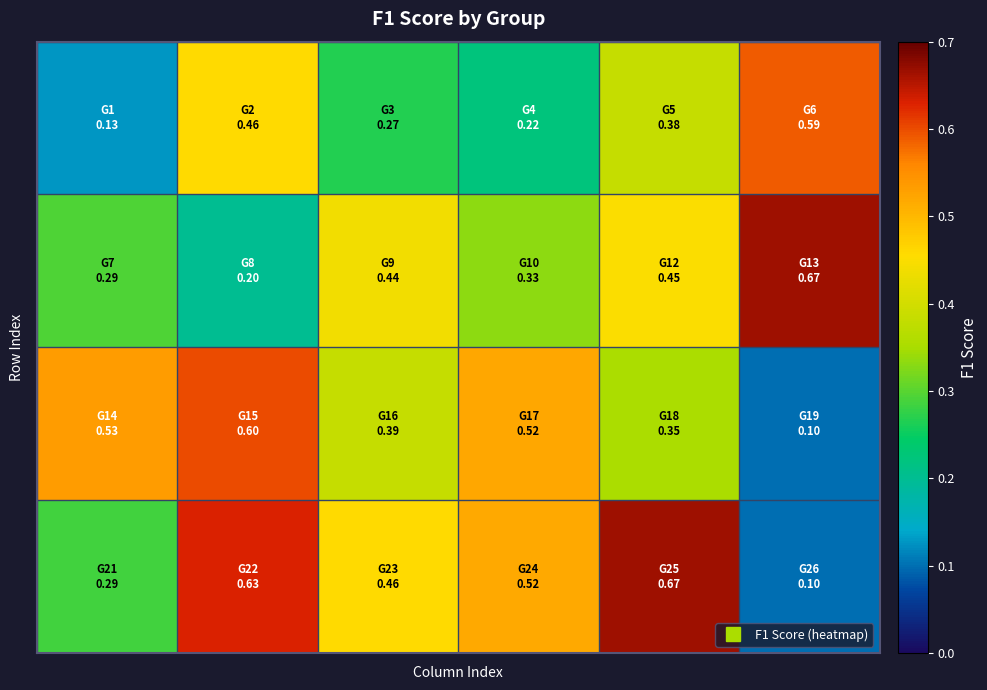

At which category is the sum across all series the highest?

1